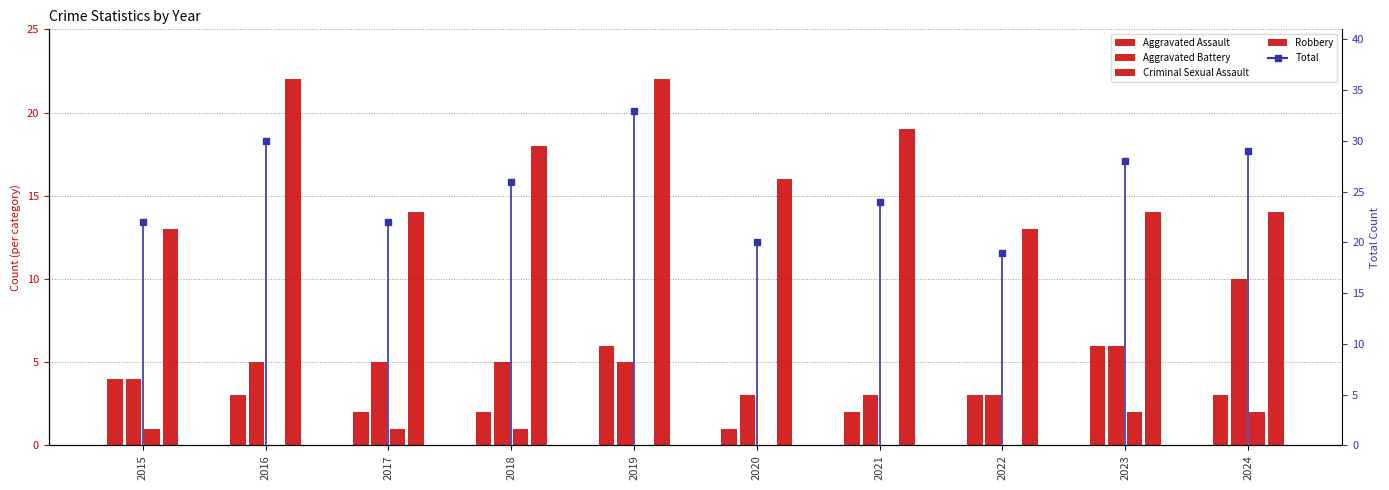

How many values in the Criminal Sexual Assault series are below 1?

5